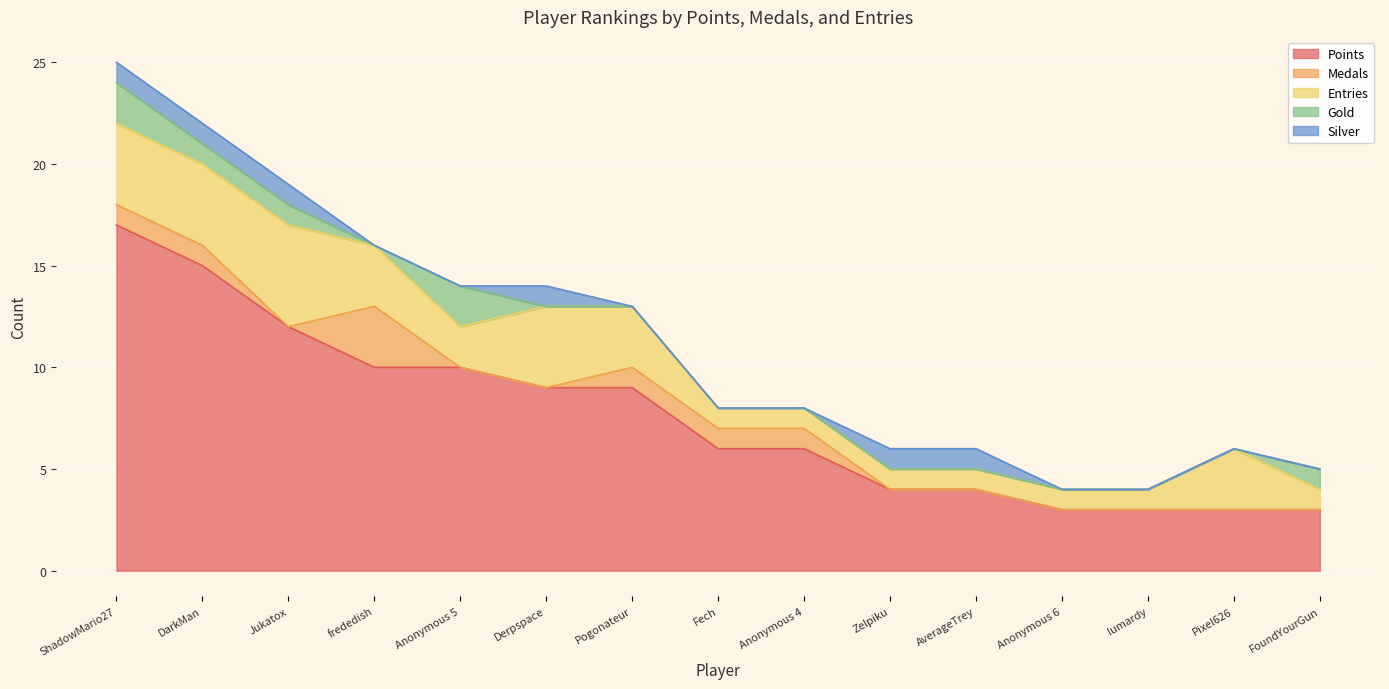

Read the Points value at ShadowMario27.

17